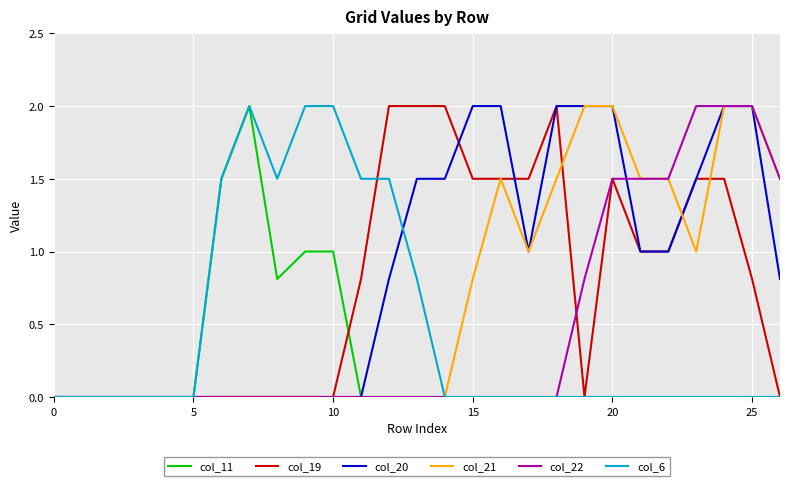

What is the maximum value for col_21?

2.0